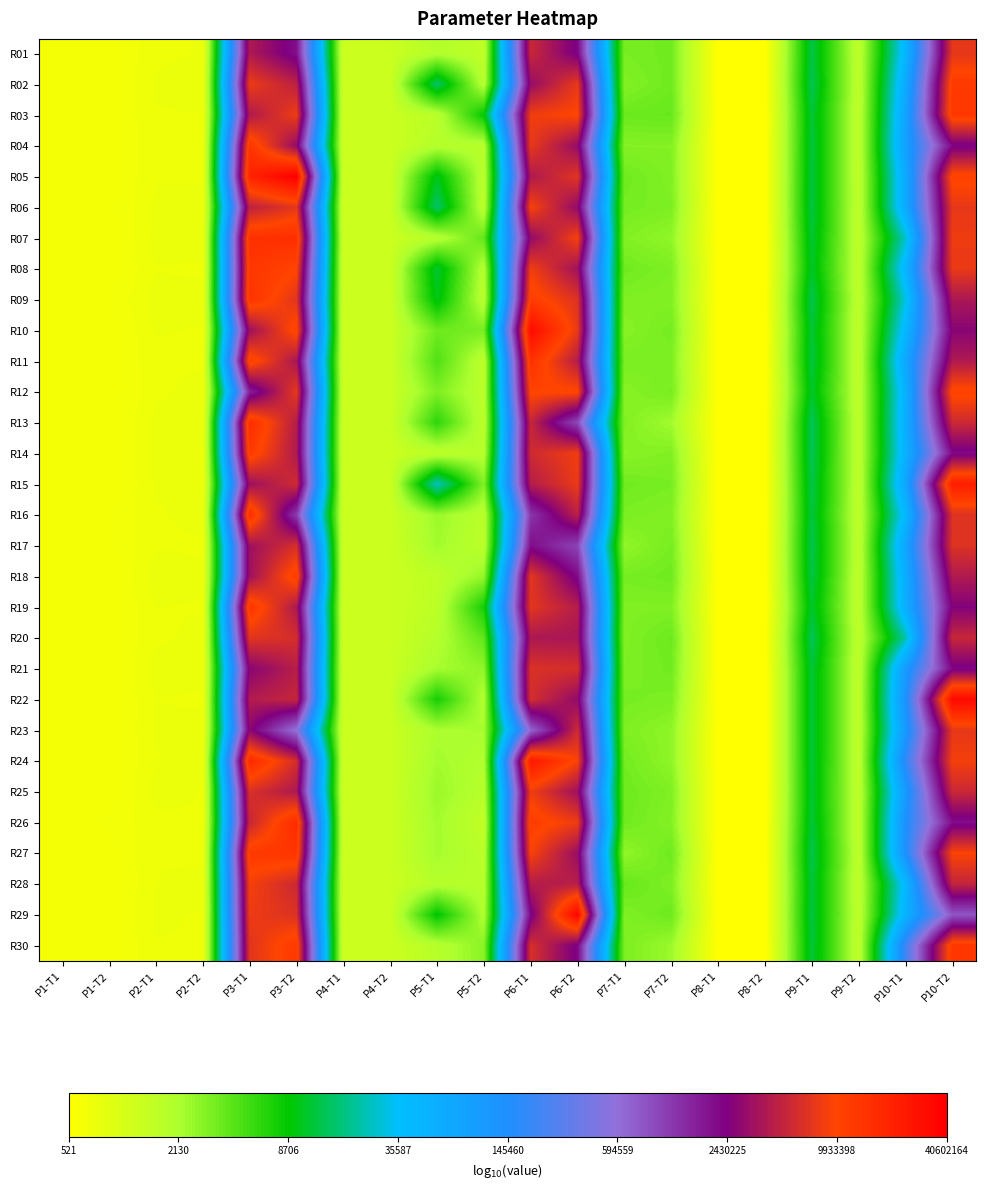

Reading left to right, extract all data points from this chart.

R01: P1-T1=2.8	P1-T2=2.8	P2-T1=2.8	P2-T2=2.9	P3-T1=6.6	P3-T2=6.3	P4-T1=3.1	P4-T2=3.1	P5-T1=3.3	P5-T2=3.2	P6-T1=6.7	P6-T2=6.4	P7-T1=3.5	P7-T2=3.5	P8-T1=2.7	P8-T2=2.7	P9-T1=4.1	P9-T2=3.2	P10-T1=4.7	P10-T2=6.9
R02: P1-T1=2.8	P1-T2=2.8	P2-T1=2.9	P2-T2=2.9	P3-T1=6.9	P3-T2=6.7	P4-T1=3.1	P4-T2=3.1	P5-T1=4.2	P5-T2=3.3	P6-T1=6.5	P6-T2=6.9	P7-T1=3.5	P7-T2=3.6	P8-T1=2.7	P8-T2=2.7	P9-T1=4.1	P9-T2=3.2	P10-T1=4.8	P10-T2=7.1
R03: P1-T1=2.8	P1-T2=2.8	P2-T1=2.9	P2-T2=2.9	P3-T1=6.6	P3-T2=6.9	P4-T1=3.1	P4-T2=3.1	P5-T1=3.2	P5-T2=3.9	P6-T1=6.9	P6-T2=7.0	P7-T1=3.6	P7-T2=3.6	P8-T1=2.7	P8-T2=2.7	P9-T1=4.1	P9-T2=3.2	P10-T1=4.9	P10-T2=7.1
R04: P1-T1=2.8	P1-T2=2.8	P2-T1=2.8	P2-T2=2.9	P3-T1=7.1	P3-T2=6.5	P4-T1=3.1	P4-T2=3.1	P5-T1=3.3	P5-T2=3.3	P6-T1=6.9	P6-T2=6.5	P7-T1=3.5	P7-T2=3.5	P8-T1=2.7	P8-T2=2.7	P9-T1=4.1	P9-T2=3.2	P10-T1=4.9	P10-T2=6.3
R05: P1-T1=2.8	P1-T2=2.8	P2-T1=2.8	P2-T2=2.8	P3-T1=7.3	P3-T2=7.6	P4-T1=3.1	P4-T2=3.1	P5-T1=4.0	P5-T2=3.2	P6-T1=6.6	P6-T2=6.8	P7-T1=3.6	P7-T2=3.5	P8-T1=2.7	P8-T2=2.7	P9-T1=4.1	P9-T2=3.2	P10-T1=4.8	P10-T2=7.0
R06: P1-T1=2.8	P1-T2=2.8	P2-T1=2.9	P2-T2=2.9	P3-T1=6.7	P3-T2=6.9	P4-T1=3.1	P4-T2=3.1	P5-T1=4.2	P5-T2=3.2	P6-T1=7.0	P6-T2=6.5	P7-T1=3.5	P7-T2=3.5	P8-T1=2.7	P8-T2=2.7	P9-T1=4.1	P9-T2=3.2	P10-T1=4.8	P10-T2=6.9
R07: P1-T1=2.8	P1-T2=2.8	P2-T1=2.9	P2-T2=2.9	P3-T1=7.2	P3-T2=7.2	P4-T1=3.1	P4-T2=3.1	P5-T1=3.3	P5-T2=3.6	P6-T1=6.5	P6-T2=7.0	P7-T1=3.5	P7-T2=3.4	P8-T1=2.7	P8-T2=2.7	P9-T1=4.1	P9-T2=3.2	P10-T1=4.4	P10-T2=6.9
R08: P1-T1=2.8	P1-T2=2.8	P2-T1=2.8	P2-T2=2.8	P3-T1=7.1	P3-T2=7.0	P4-T1=3.1	P4-T2=3.1	P5-T1=4.1	P5-T2=3.3	P6-T1=6.9	P6-T2=6.5	P7-T1=3.5	P7-T2=3.5	P8-T1=2.7	P8-T2=2.7	P9-T1=4.0	P9-T2=3.2	P10-T1=4.7	P10-T2=6.9
R09: P1-T1=2.8	P1-T2=2.8	P2-T1=2.9	P2-T2=2.9	P3-T1=7.1	P3-T2=6.8	P4-T1=3.1	P4-T2=3.1	P5-T1=4.0	P5-T2=3.2	P6-T1=7.1	P6-T2=6.8	P7-T1=3.5	P7-T2=3.5	P8-T1=2.7	P8-T2=2.7	P9-T1=4.1	P9-T2=3.2	P10-T1=4.5	P10-T2=6.6
R10: P1-T1=2.8	P1-T2=2.8	P2-T1=2.9	P2-T2=2.8	P3-T1=6.5	P3-T2=7.1	P4-T1=3.1	P4-T2=3.1	P5-T1=3.6	P5-T2=3.5	P6-T1=7.5	P6-T2=6.9	P7-T1=3.5	P7-T2=3.5	P8-T1=2.7	P8-T2=2.7	P9-T1=4.1	P9-T2=3.2	P10-T1=4.7	P10-T2=6.4
R11: P1-T1=2.8	P1-T2=2.8	P2-T1=2.8	P2-T2=2.8	P3-T1=7.1	P3-T2=6.6	P4-T1=3.1	P4-T2=3.1	P5-T1=3.7	P5-T2=3.2	P6-T1=7.2	P6-T2=6.6	P7-T1=3.5	P7-T2=3.5	P8-T1=2.7	P8-T2=2.7	P9-T1=4.1	P9-T2=3.2	P10-T1=4.9	P10-T2=6.6
R12: P1-T1=2.8	P1-T2=2.8	P2-T1=2.8	P2-T2=2.9	P3-T1=6.2	P3-T2=6.9	P4-T1=3.1	P4-T2=3.1	P5-T1=3.5	P5-T2=3.2	P6-T1=7.0	P6-T2=7.0	P7-T1=3.5	P7-T2=3.5	P8-T1=2.7	P8-T2=2.7	P9-T1=4.0	P9-T2=3.2	P10-T1=4.7	P10-T2=7.0
R13: P1-T1=2.8	P1-T2=2.8	P2-T1=2.9	P2-T2=2.9	P3-T1=7.2	P3-T2=6.6	P4-T1=3.1	P4-T2=3.1	P5-T1=3.8	P5-T2=3.2	P6-T1=6.7	P6-T2=6.0	P7-T1=3.5	P7-T2=3.4	P8-T1=2.7	P8-T2=2.7	P9-T1=4.2	P9-T2=3.2	P10-T1=4.8	P10-T2=6.7
R14: P1-T1=2.8	P1-T2=2.8	P2-T1=2.9	P2-T2=2.8	P3-T1=7.1	P3-T2=6.6	P4-T1=3.1	P4-T2=3.1	P5-T1=3.2	P5-T2=3.3	P6-T1=6.8	P6-T2=6.9	P7-T1=3.5	P7-T2=3.5	P8-T1=2.7	P8-T2=2.7	P9-T1=4.1	P9-T2=3.2	P10-T1=4.7	P10-T2=6.3
R15: P1-T1=2.8	P1-T2=2.8	P2-T1=2.9	P2-T2=2.9	P3-T1=6.5	P3-T2=6.8	P4-T1=3.1	P4-T2=3.1	P5-T1=4.4	P5-T2=3.5	P6-T1=6.6	P6-T2=6.9	P7-T1=3.5	P7-T2=3.5	P8-T1=2.7	P8-T2=2.7	P9-T1=4.1	P9-T2=3.2	P10-T1=4.9	P10-T2=7.3
R16: P1-T1=2.8	P1-T2=2.8	P2-T1=2.8	P2-T2=2.9	P3-T1=7.2	P3-T2=6.1	P4-T1=3.1	P4-T2=3.1	P5-T1=3.4	P5-T2=3.2	P6-T1=6.1	P6-T2=6.7	P7-T1=3.5	P7-T2=3.5	P8-T1=2.7	P8-T2=2.7	P9-T1=4.1	P9-T2=3.2	P10-T1=4.6	P10-T2=6.8
R17: P1-T1=2.8	P1-T2=2.8	P2-T1=2.8	P2-T2=2.8	P3-T1=6.5	P3-T2=6.8	P4-T1=3.1	P4-T2=3.1	P5-T1=3.4	P5-T2=3.2	P6-T1=6.3	P6-T2=6.0	P7-T1=3.4	P7-T2=3.5	P8-T1=2.7	P8-T2=2.7	P9-T1=4.1	P9-T2=3.2	P10-T1=4.9	P10-T2=6.8
R18: P1-T1=2.8	P1-T2=2.8	P2-T1=2.9	P2-T2=2.9	P3-T1=6.5	P3-T2=7.1	P4-T1=3.1	P4-T2=3.1	P5-T1=3.2	P5-T2=3.4	P6-T1=6.9	P6-T2=6.3	P7-T1=3.5	P7-T2=3.6	P8-T1=2.7	P8-T2=2.7	P9-T1=4.1	P9-T2=3.2	P10-T1=4.8	P10-T2=6.6
R19: P1-T1=2.8	P1-T2=2.8	P2-T1=2.9	P2-T2=2.8	P3-T1=7.1	P3-T2=6.6	P4-T1=3.1	P4-T2=3.1	P5-T1=3.2	P5-T2=3.9	P6-T1=6.9	P6-T2=6.6	P7-T1=3.5	P7-T2=3.5	P8-T1=2.7	P8-T2=2.7	P9-T1=4.1	P9-T2=3.2	P10-T1=4.8	P10-T2=6.4
R20: P1-T1=2.8	P1-T2=2.8	P2-T1=2.8	P2-T2=2.9	P3-T1=6.8	P3-T2=6.8	P4-T1=3.1	P4-T2=3.1	P5-T1=3.3	P5-T2=3.6	P6-T1=6.6	P6-T2=6.6	P7-T1=3.5	P7-T2=3.6	P8-T1=2.7	P8-T2=2.7	P9-T1=4.2	P9-T2=3.2	P10-T1=4.3	P10-T2=6.7
R21: P1-T1=2.8	P1-T2=2.8	P2-T1=2.9	P2-T2=2.9	P3-T1=6.4	P3-T2=6.6	P4-T1=3.1	P4-T2=3.1	P5-T1=3.4	P5-T2=3.4	P6-T1=6.8	P6-T2=6.8	P7-T1=3.5	P7-T2=3.5	P8-T1=2.7	P8-T2=2.7	P9-T1=4.1	P9-T2=3.2	P10-T1=5.0	P10-T2=6.3
R22: P1-T1=2.8	P1-T2=2.8	P2-T1=2.9	P2-T2=2.8	P3-T1=6.6	P3-T2=6.7	P4-T1=3.1	P4-T2=3.1	P5-T1=3.9	P5-T2=3.3	P6-T1=6.8	P6-T2=6.5	P7-T1=3.5	P7-T2=3.5	P8-T1=2.7	P8-T2=2.7	P9-T1=4.1	P9-T2=3.2	P10-T1=5.1	P10-T2=7.5
R23: P1-T1=2.8	P1-T2=2.8	P2-T1=2.9	P2-T2=2.9	P3-T1=6.4	P3-T2=5.8	P4-T1=3.1	P4-T2=3.1	P5-T1=3.3	P5-T2=3.4	P6-T1=5.8	P6-T2=6.8	P7-T1=3.5	P7-T2=3.4	P8-T1=2.7	P8-T2=2.7	P9-T1=4.1	P9-T2=3.2	P10-T1=5.0	P10-T2=6.9
R24: P1-T1=2.8	P1-T2=2.8	P2-T1=2.8	P2-T2=2.9	P3-T1=7.2	P3-T2=6.8	P4-T1=3.1	P4-T2=3.1	P5-T1=3.4	P5-T2=3.3	P6-T1=7.4	P6-T2=7.0	P7-T1=3.5	P7-T2=3.4	P8-T1=2.7	P8-T2=2.7	P9-T1=4.1	P9-T2=3.2	P10-T1=5.3	P10-T2=6.9
R25: P1-T1=2.8	P1-T2=2.8	P2-T1=2.9	P2-T2=2.8	P3-T1=6.8	P3-T2=6.6	P4-T1=3.1	P4-T2=3.1	P5-T1=3.4	P5-T2=3.3	P6-T1=6.9	P6-T2=6.5	P7-T1=3.6	P7-T2=3.5	P8-T1=2.7	P8-T2=2.7	P9-T1=4.1	P9-T2=3.2	P10-T1=5.0	P10-T2=6.7
R26: P1-T1=2.8	P1-T2=2.8	P2-T1=2.8	P2-T2=2.9	P3-T1=6.7	P3-T2=7.2	P4-T1=3.1	P4-T2=3.1	P5-T1=3.4	P5-T2=3.2	P6-T1=7.1	P6-T2=6.9	P7-T1=3.5	P7-T2=3.5	P8-T1=2.7	P8-T2=2.7	P9-T1=4.1	P9-T2=3.2	P10-T1=5.1	P10-T2=6.3
R27: P1-T1=2.8	P1-T2=2.8	P2-T1=2.8	P2-T2=2.8	P3-T1=7.1	P3-T2=7.1	P4-T1=3.1	P4-T2=3.1	P5-T1=3.4	P5-T2=3.2	P6-T1=7.0	P6-T2=6.5	P7-T1=3.4	P7-T2=3.6	P8-T1=2.7	P8-T2=2.7	P9-T1=4.1	P9-T2=3.2	P10-T1=5.1	P10-T2=7.0
R28: P1-T1=2.8	P1-T2=2.8	P2-T1=2.9	P2-T2=2.9	P3-T1=6.9	P3-T2=6.7	P4-T1=3.1	P4-T2=3.1	P5-T1=3.3	P5-T2=3.3	P6-T1=6.6	P6-T2=6.6	P7-T1=3.6	P7-T2=3.5	P8-T1=2.7	P8-T2=2.7	P9-T1=4.1	P9-T2=3.2	P10-T1=4.6	P10-T2=6.7
R29: P1-T1=2.8	P1-T2=2.8	P2-T1=2.9	P2-T2=2.8	P3-T1=6.9	P3-T2=6.8	P4-T1=3.1	P4-T2=3.1	P5-T1=4.0	P5-T2=3.3	P6-T1=6.3	P6-T2=7.6	P7-T1=3.5	P7-T2=3.6	P8-T1=2.7	P8-T2=2.7	P9-T1=4.1	P9-T2=3.2	P10-T1=4.7	P10-T2=5.9
R30: P1-T1=2.8	P1-T2=2.8	P2-T1=2.9	P2-T2=2.8	P3-T1=6.8	P3-T2=7.1	P4-T1=3.1	P4-T2=3.1	P5-T1=3.3	P5-T2=3.5	P6-T1=6.8	P6-T2=6.3	P7-T1=3.5	P7-T2=3.4	P8-T1=2.7	P8-T2=2.7	P9-T1=4.1	P9-T2=3.2	P10-T1=5.3	P10-T2=7.1